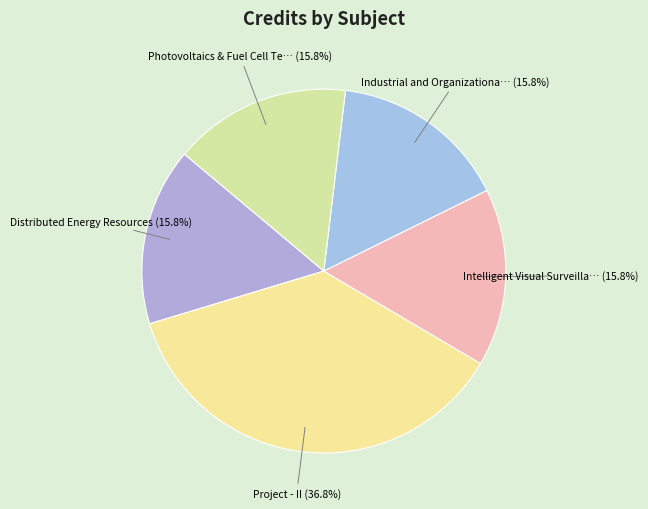

What is the smallest slice in the pie chart?

Distributed Energy Resources